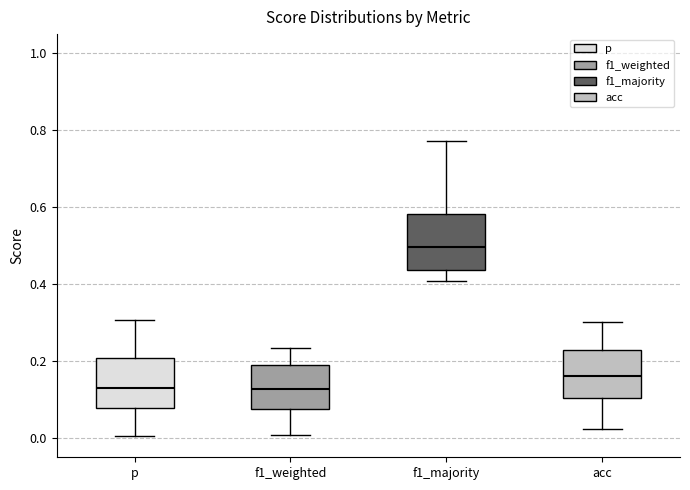

Reading left to right, read every box against the y-axis: the position of its median line, the range the box covers, and the ends of its whiskers. The values are not printed on the chart, so give them approximately, as read against the axis.

p: median 0.12, box 0.08 to 0.20, whiskers 0.00 to 0.30
f1_weighted: median 0.12, box 0.08 to 0.20, whiskers 0.00 to 0.24
f1_majority: median 0.50, box 0.44 to 0.58, whiskers 0.40 to 0.78
acc: median 0.16, box 0.10 to 0.22, whiskers 0.02 to 0.30